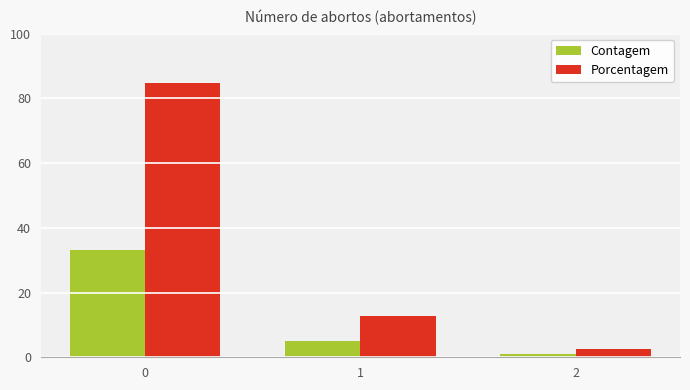

Rank the categories by Porcentagem value from lowest to highest.

2, 1, 0